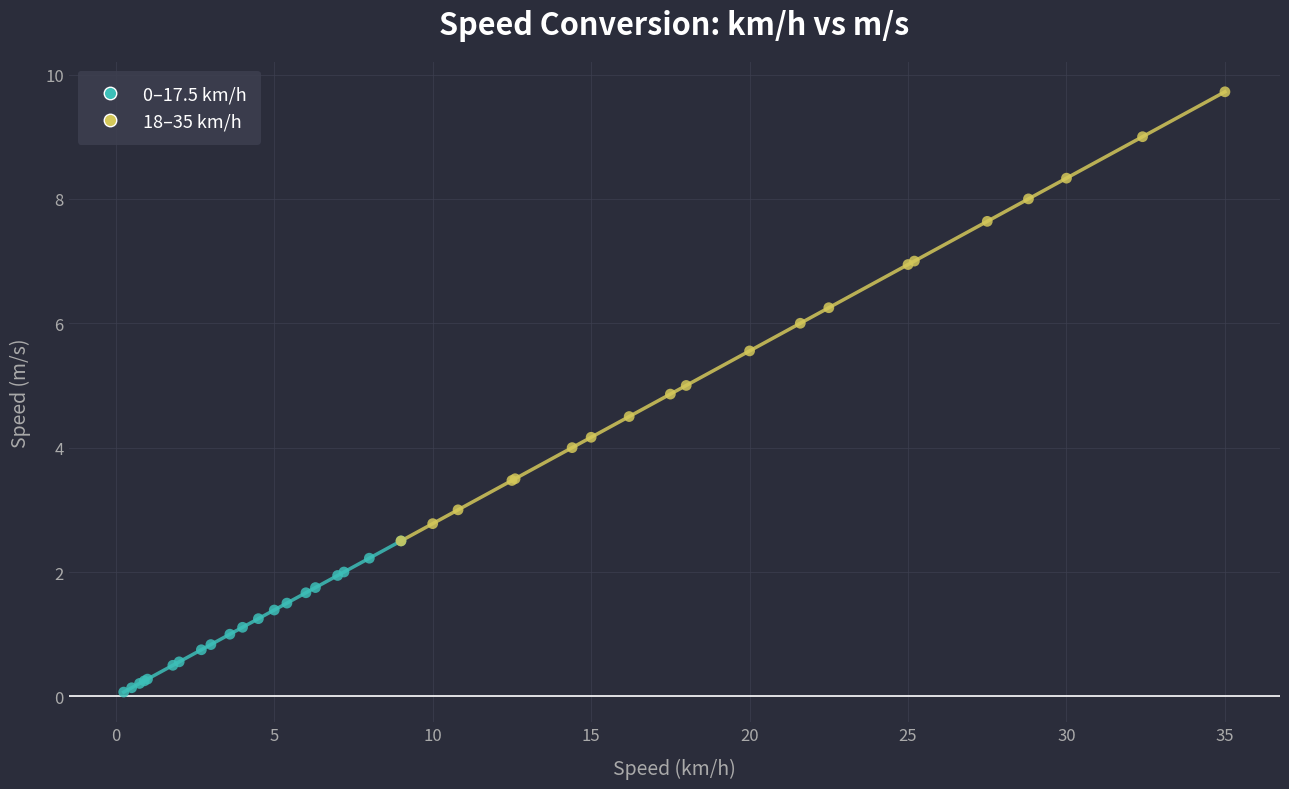

Which series contains the lowest Y value?

0–17.5 km/h